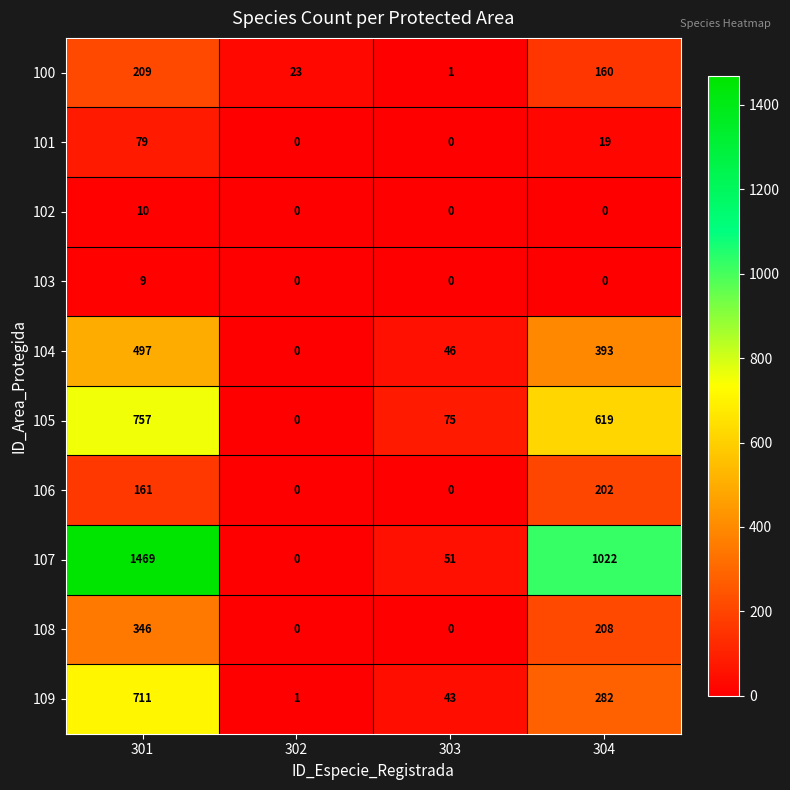

Count the 101 values in the range 0 to 79.

4